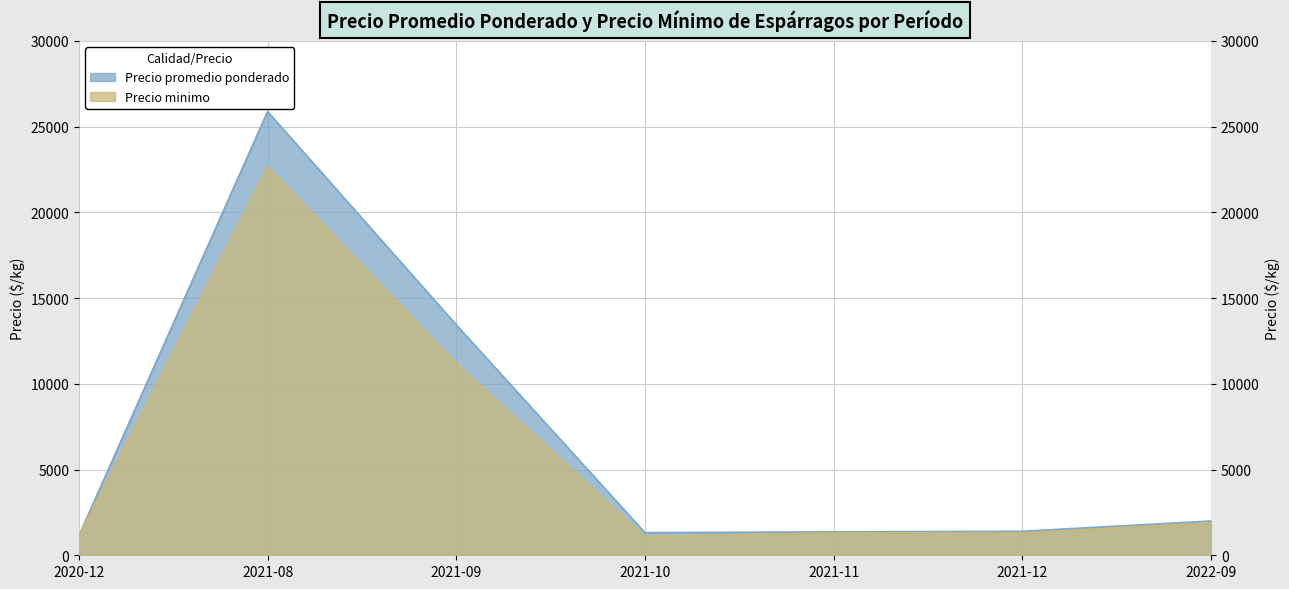

Where is Precio promedio ponderado nearest to the value 13516?

2021-09